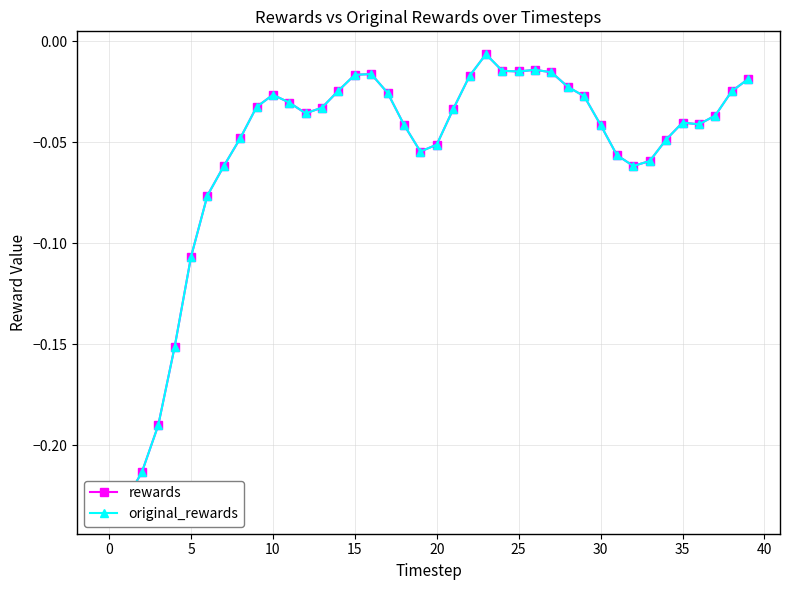

Which series has the largest total across all categories?

rewards